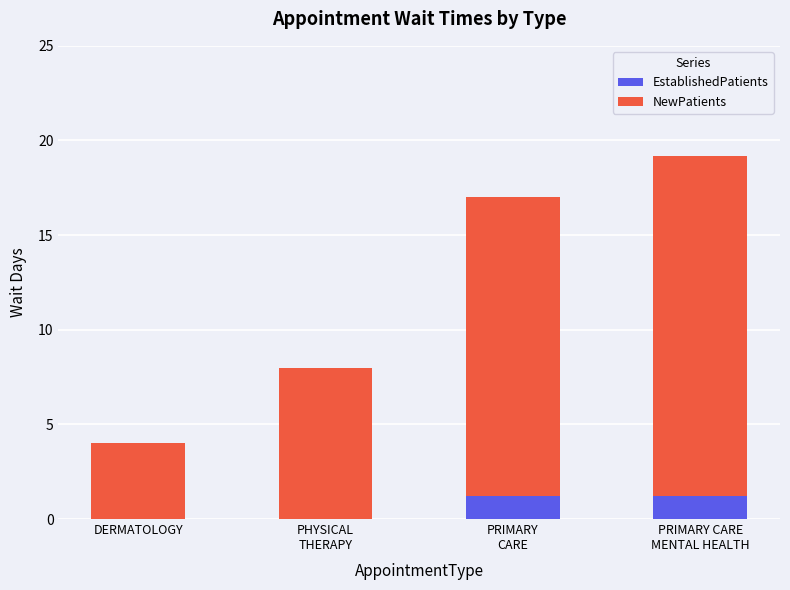

How many series are shown in this chart?

2